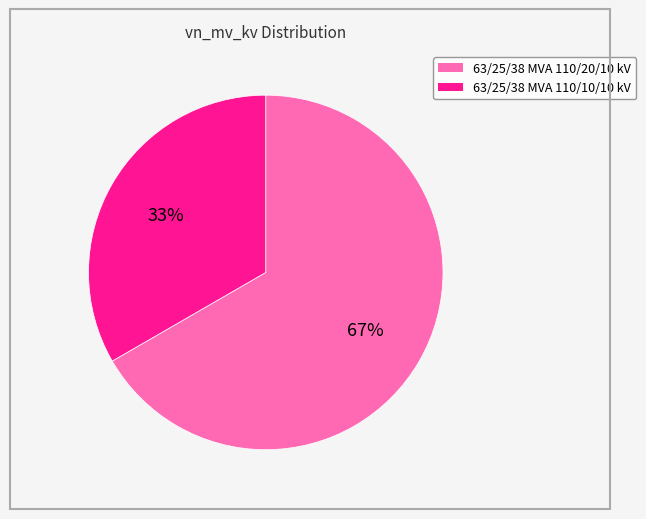

What is the smallest slice in the pie chart?

63/25/38 MVA 110/10/10 kV